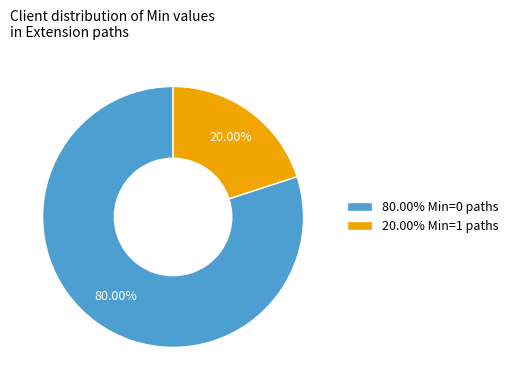

Rank the categories by value from lowest to highest.

20.00% Min=1 paths, 80.00% Min=0 paths